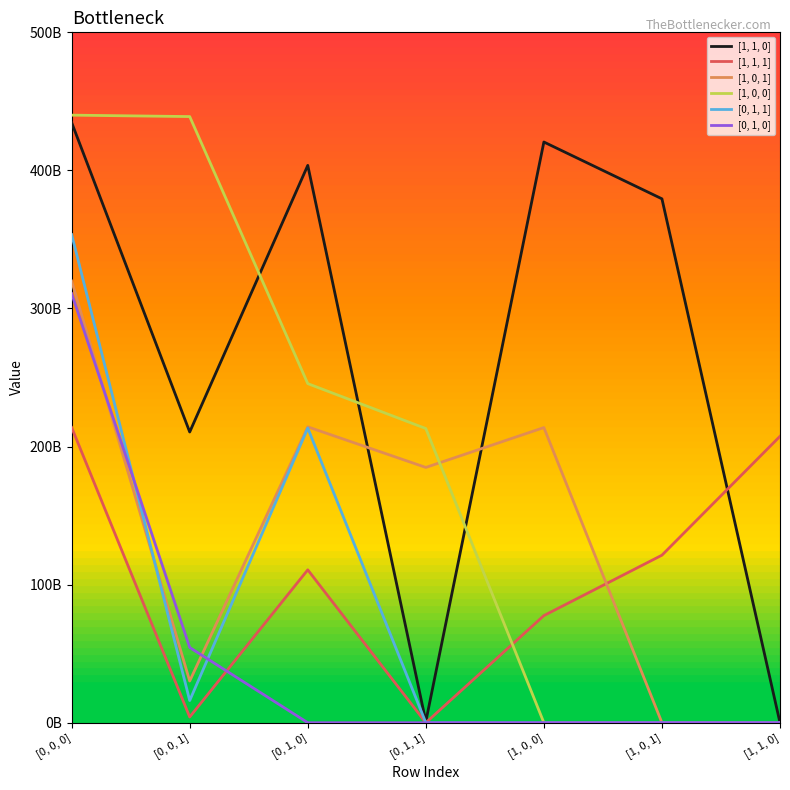

True or false: [1, 1, 0] and [1, 1, 1] cross at least once.

True